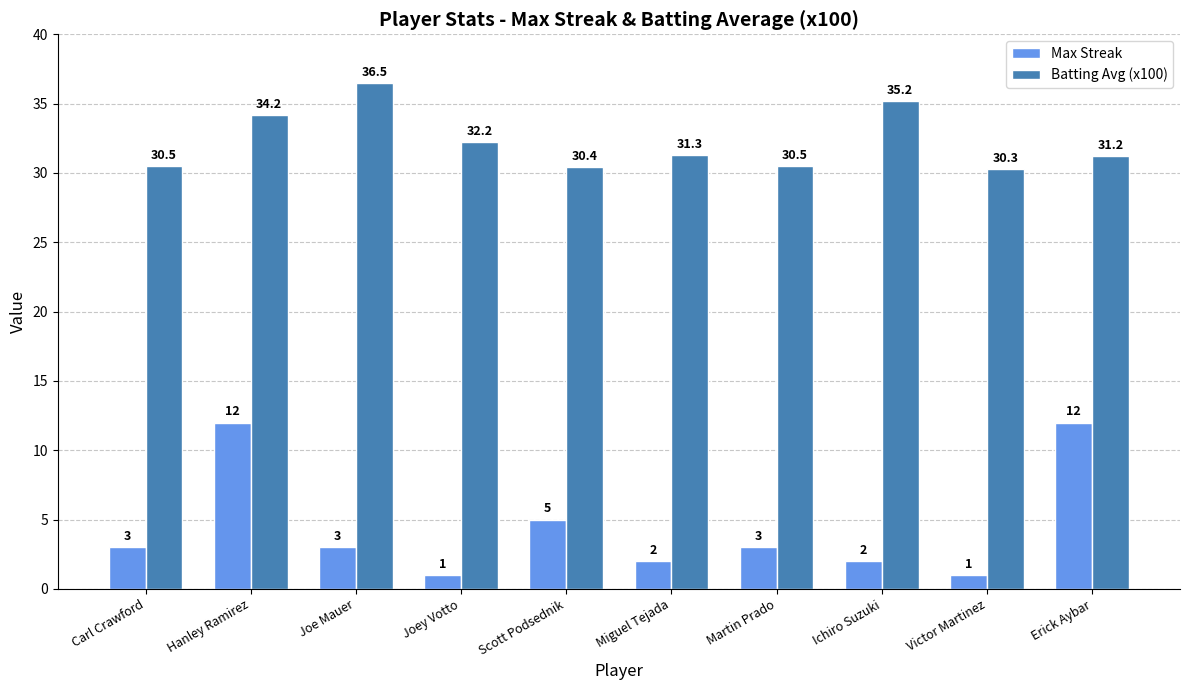

List the series in order of their peak value, lowest first.

Max Streak, Batting Avg (x100)